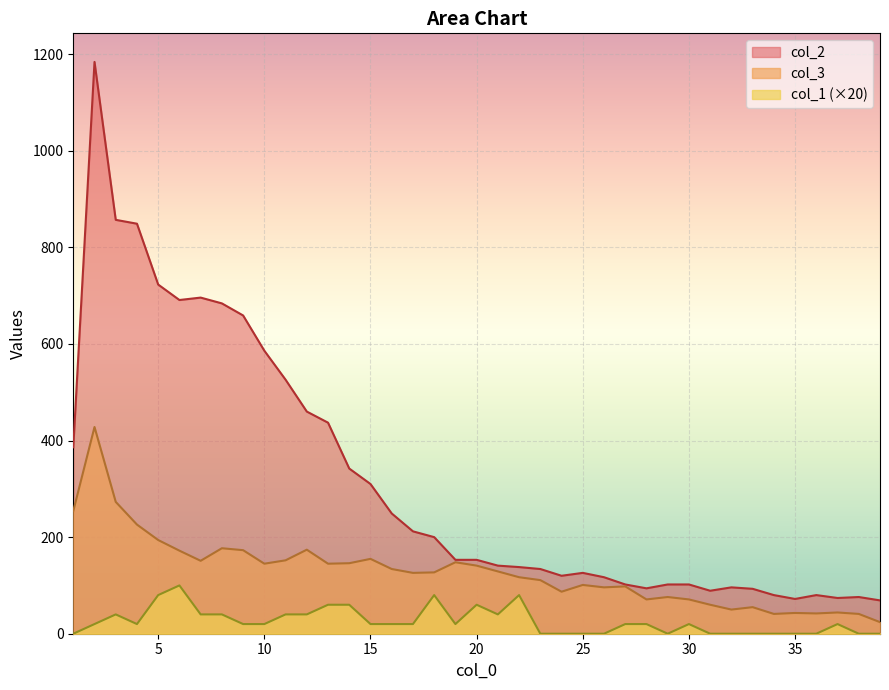

Where is the first local maximum for col_2?

2